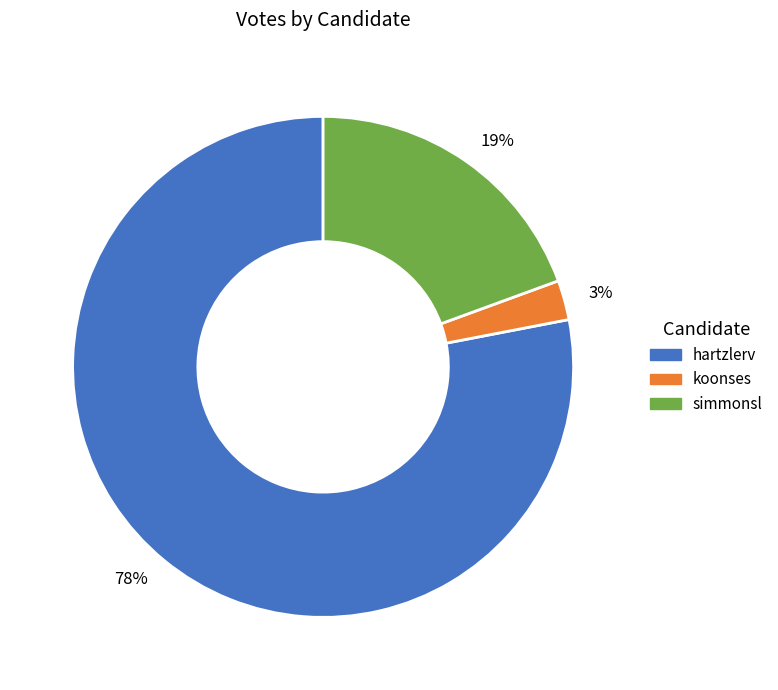

Between 19% and 78%, which is larger?

78%